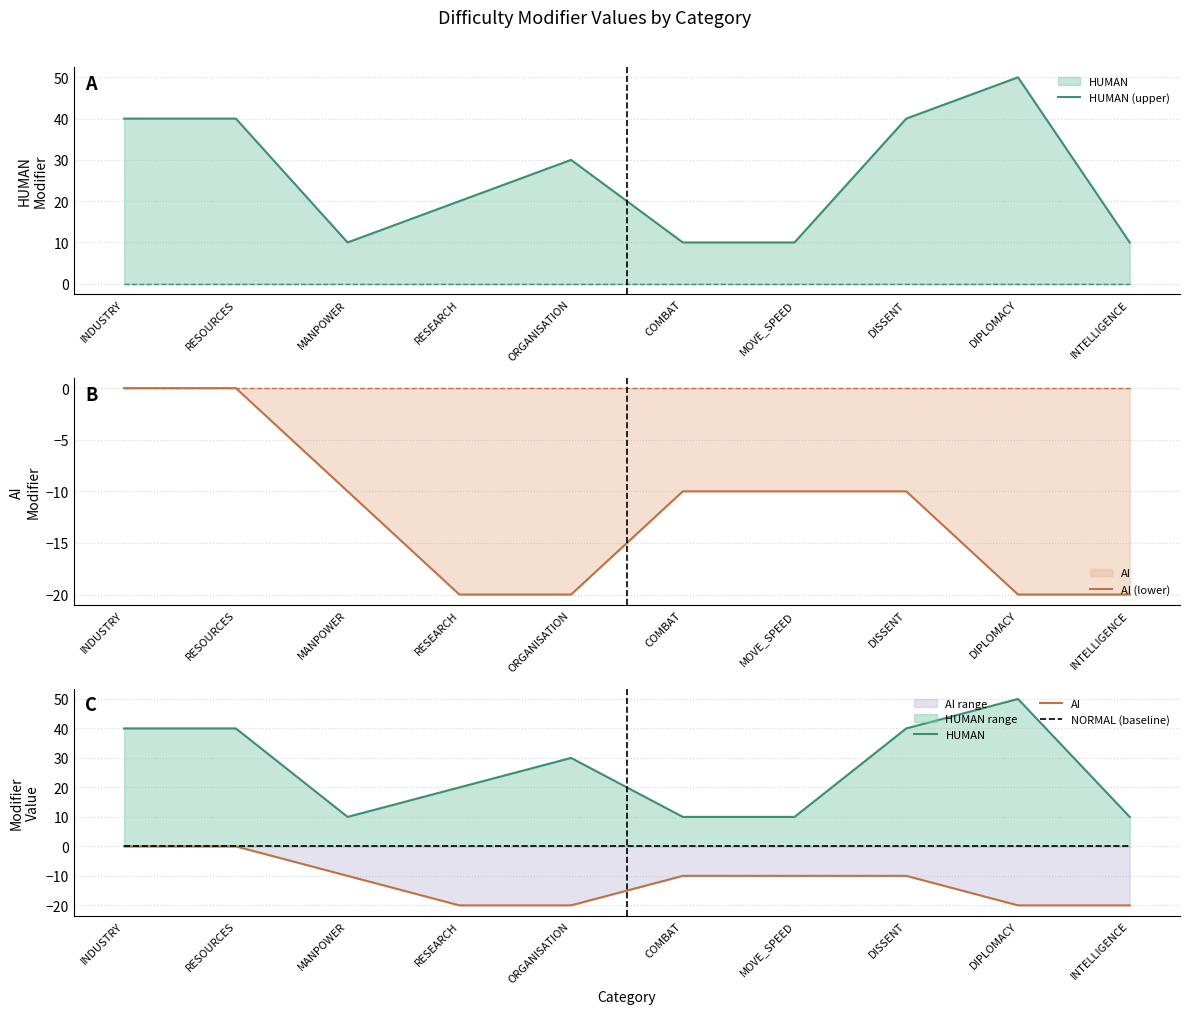

True or false: HUMAN and HUMAN (upper) cross at least once.

False